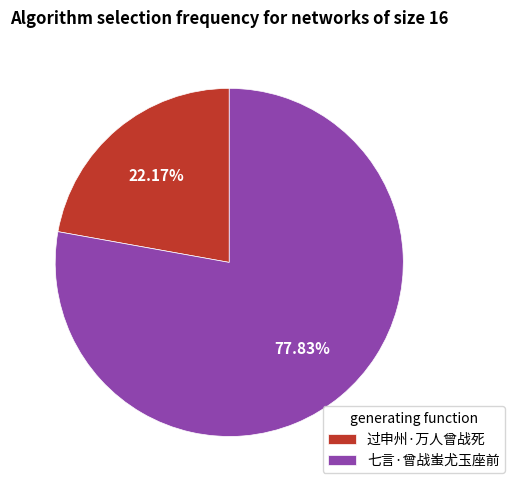

To the nearest percent, what is the difference between the largest and smallest slice percentages?

56%